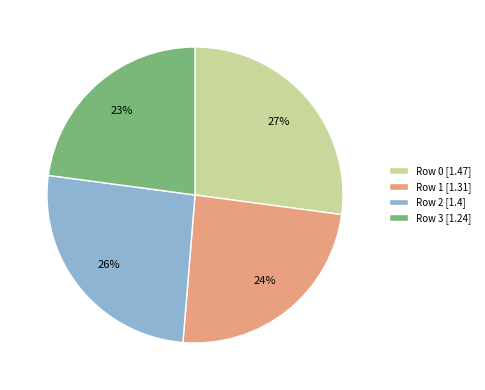

How many slices are in this pie chart?

4